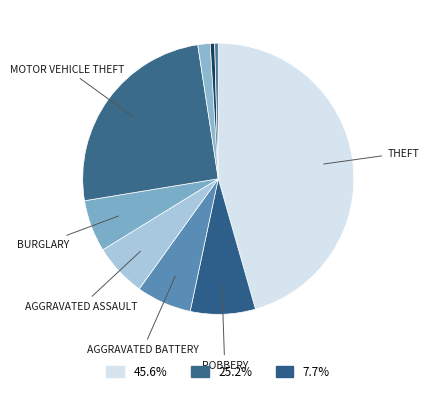

How many slices are in this pie chart?

9